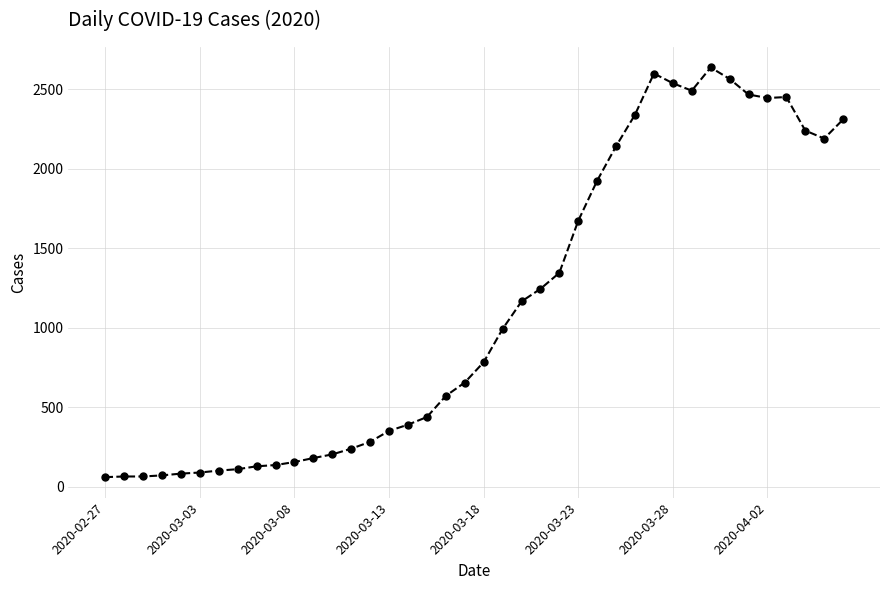

What is the value of the 27th point from the left?

1926